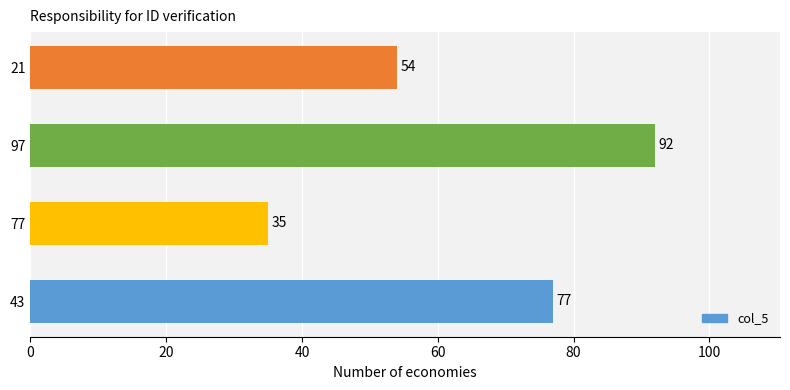

What is the difference between the maximum and minimum values?

57